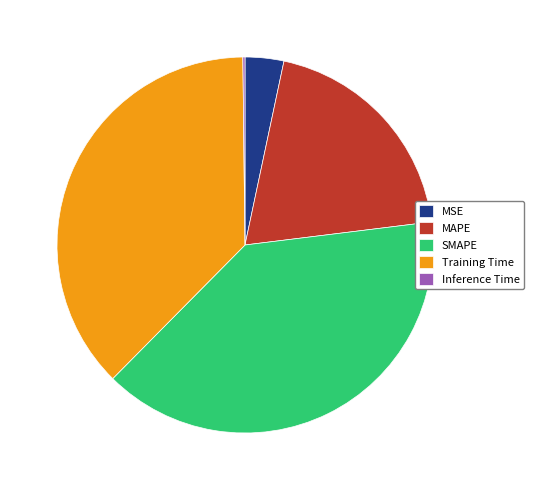

Combined, do SMAPE and MSE account for over 50%?

No